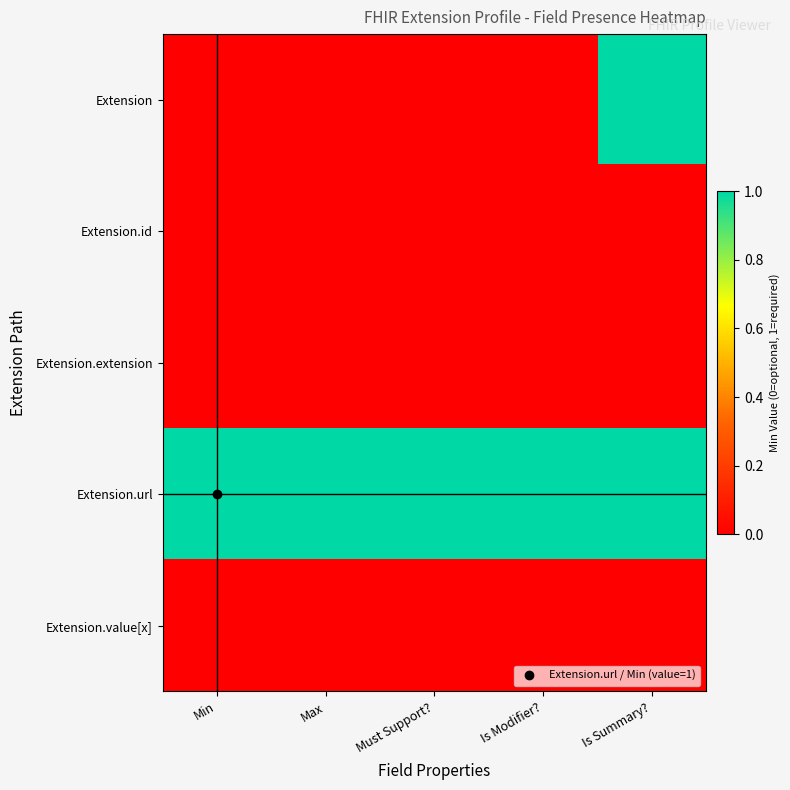

Count the number of categories in the chart.

5